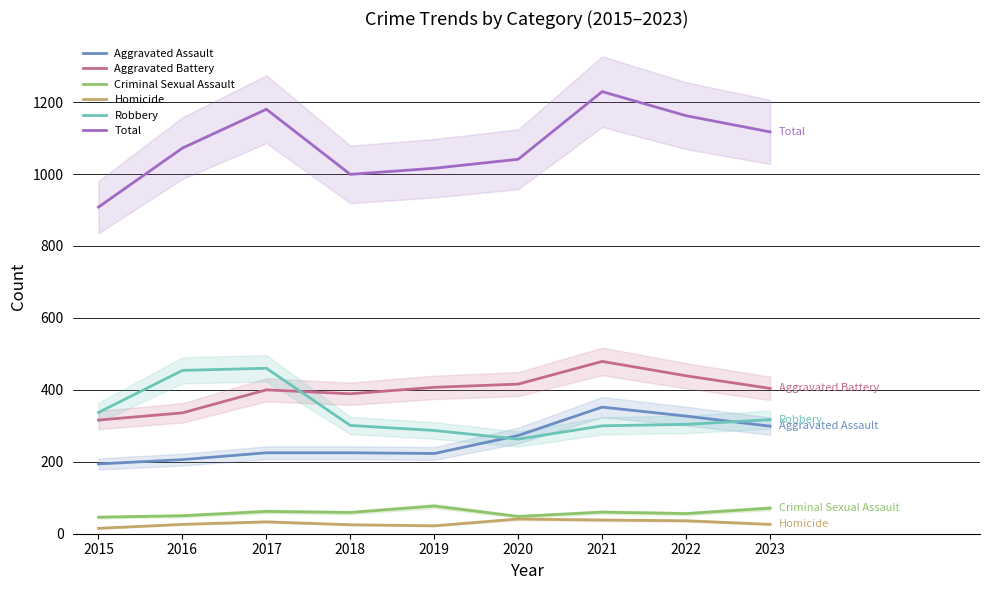

The value of Robbery at 2019 is 403. True or false?

False